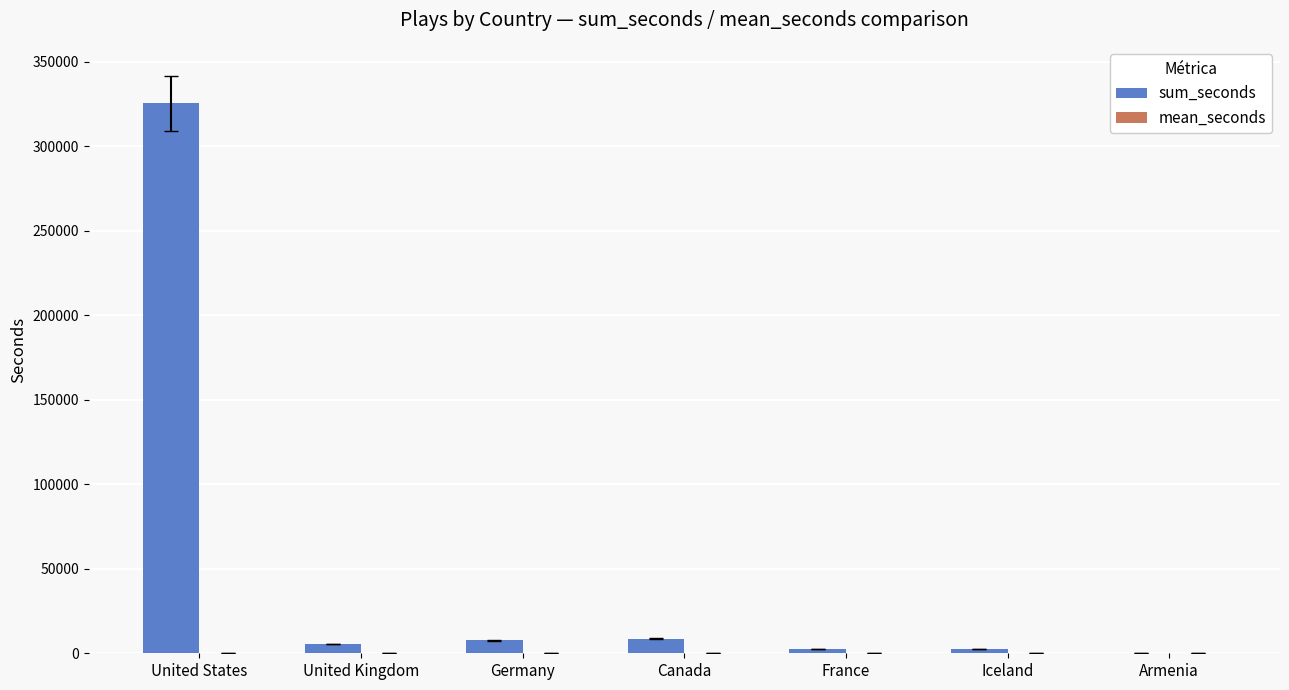

Which label corresponds to the largest value in the chart?

United States